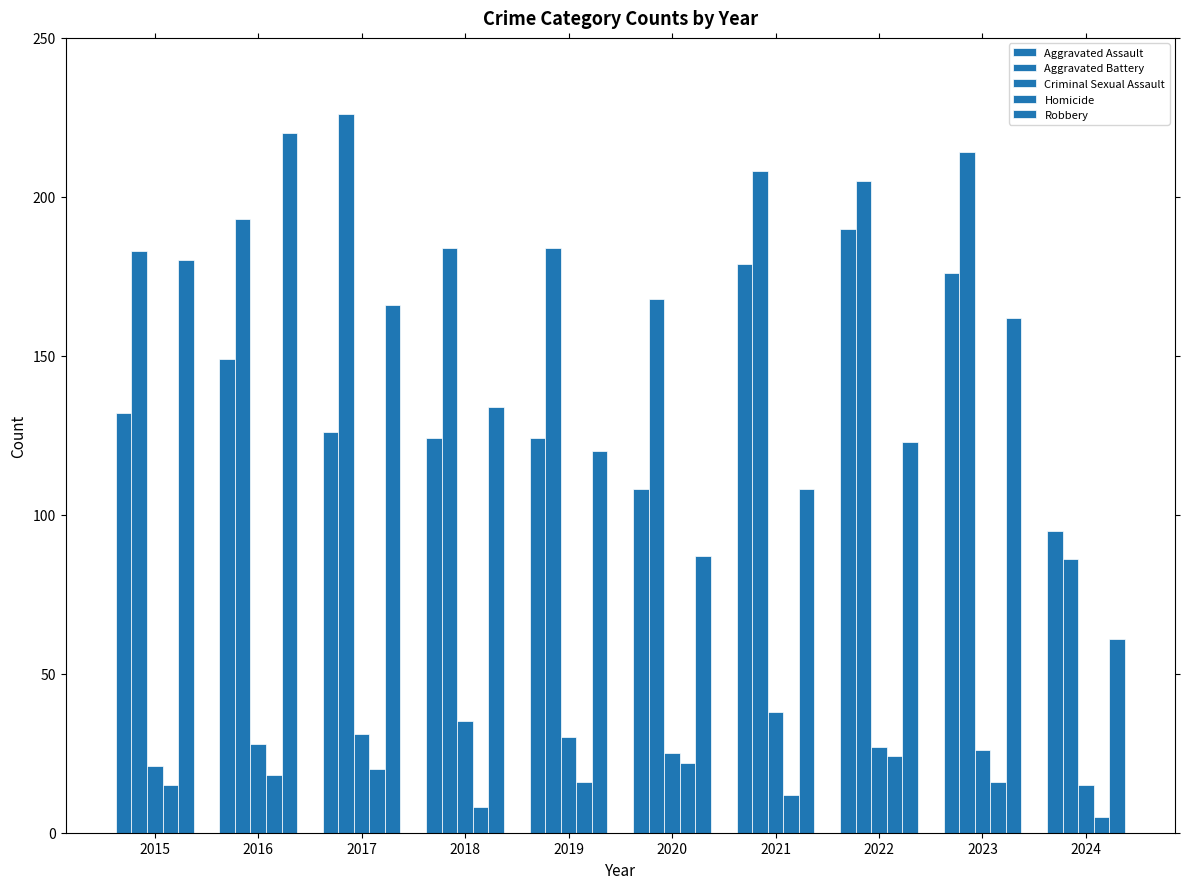

True or false: Aggravated Assault has a value of 56 at 2021.

False